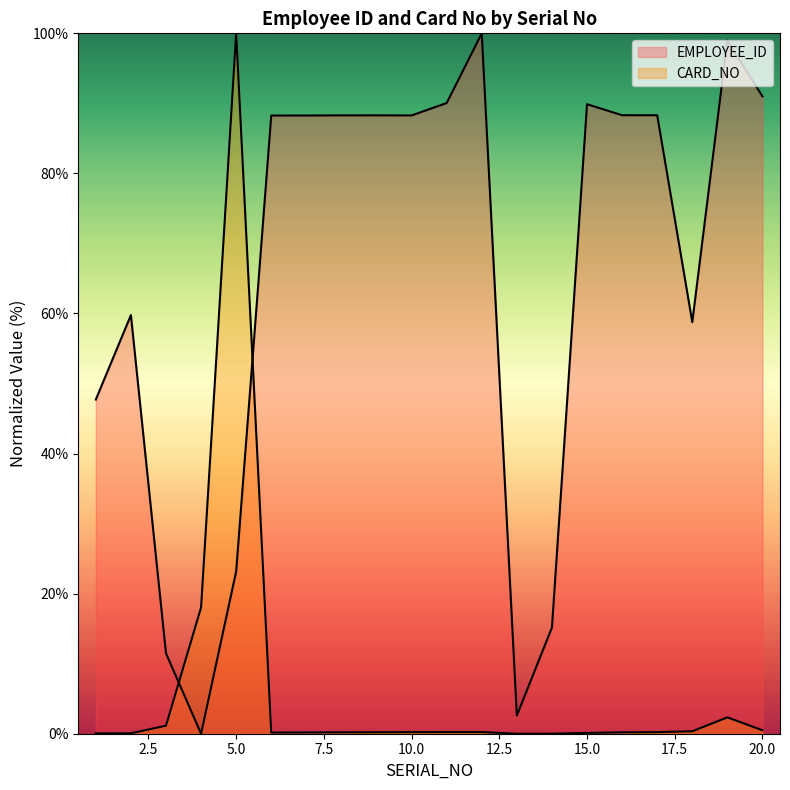

What is the value of the EMPLOYEE_ID point at the 16th from the left?

88.3